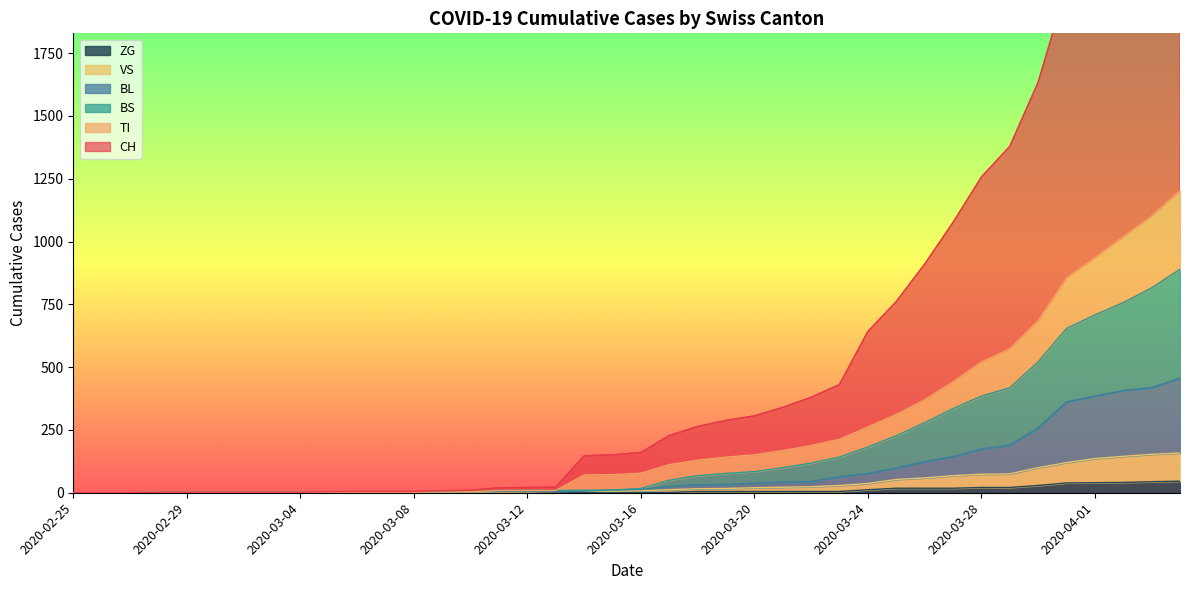

What is the difference between the maximum and second lowest values in the ZG series?

46